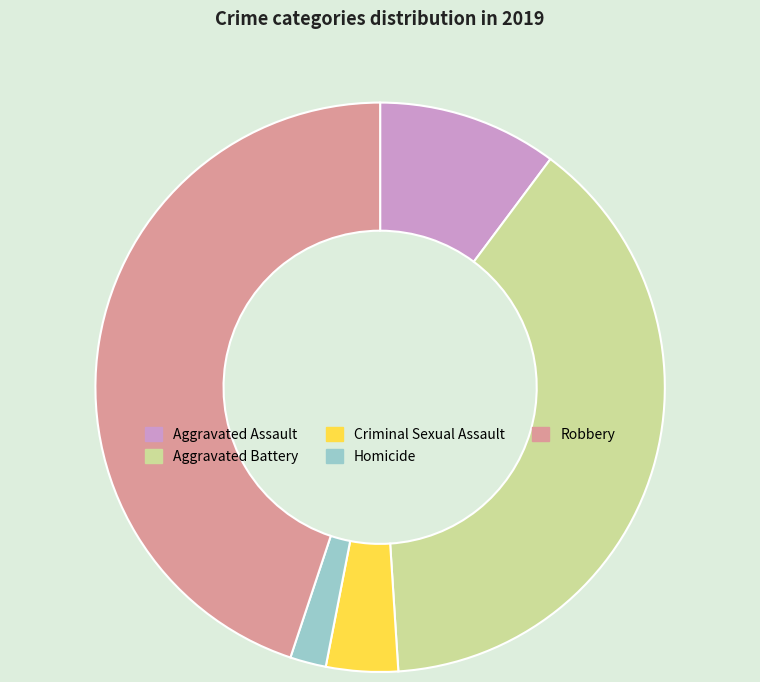

Which has a higher value, Homicide or Aggravated Assault?

Aggravated Assault